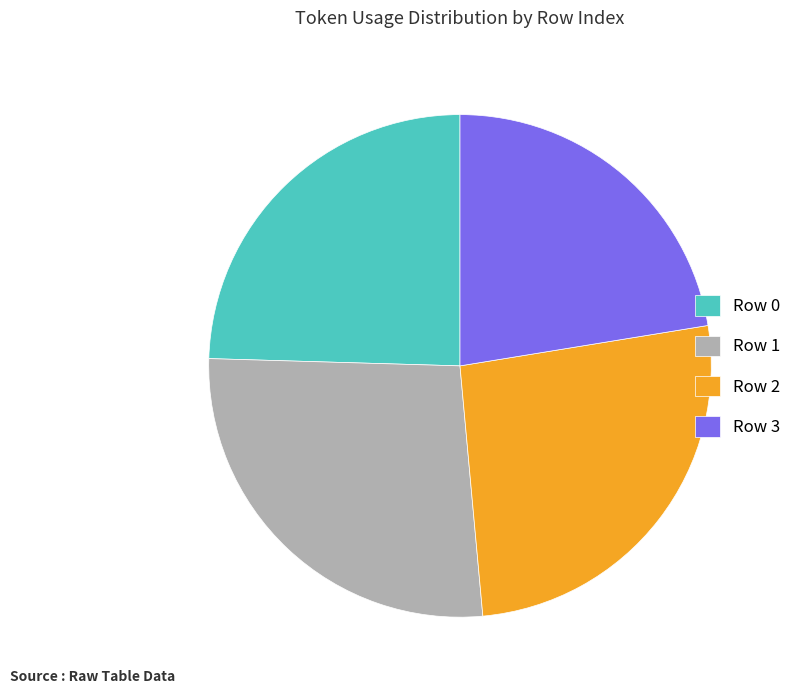

What is the ratio of the value at Row 1 to the value at Row 2?

1.0